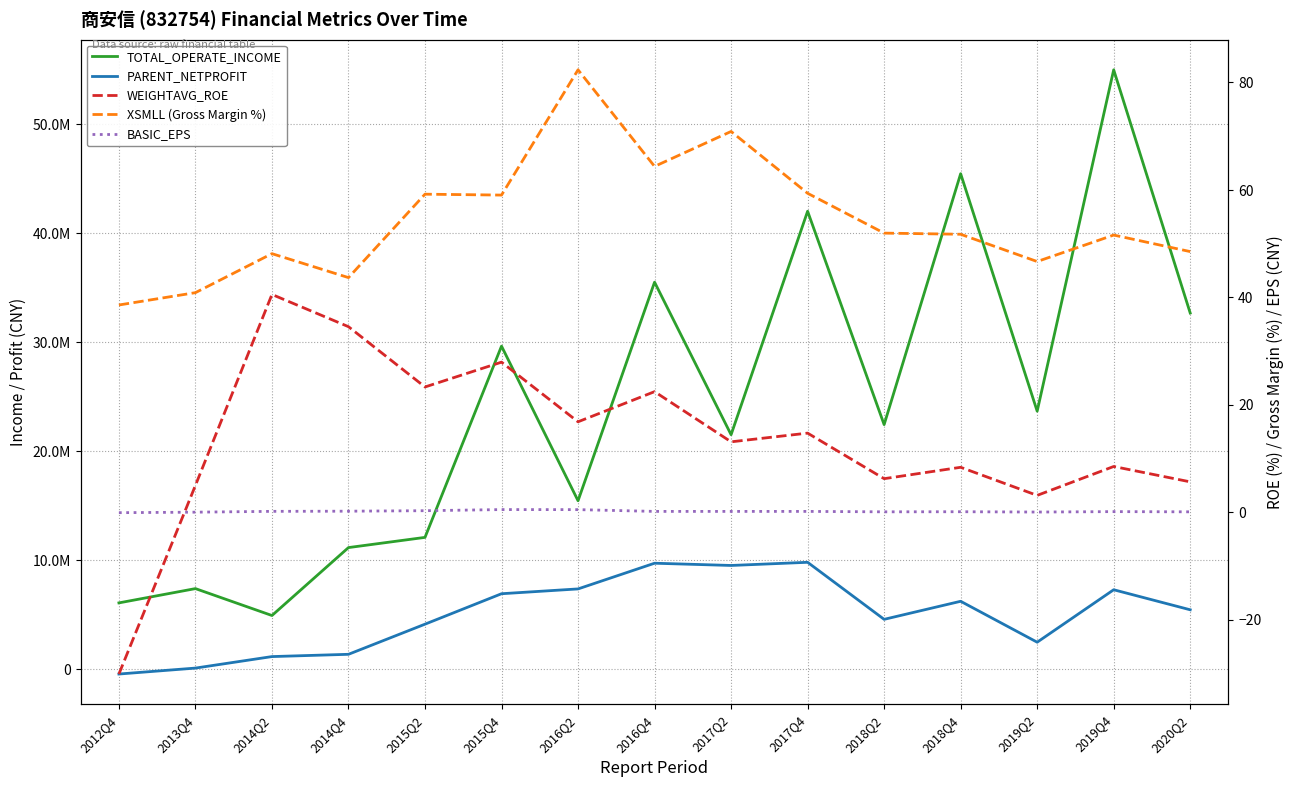

Reading left to right, what are all the values shown in this chart?

TOTAL_OPERATE_INCOME: 6091711.0	7401477.8	4933378.9	11163992.0	12100047.6	29639714.7	15458553.4	35505431.5	21514832.2	42009629.6	22442105.4	45452969.4	23674386.9	54981918.2	32673483.1
PARENT_NETPROFIT: -433119.9	112004.4	1166954.6	1375706.0	4139144.5	6931687.8	7372859.5	9729966.3	9523952.4	9814284.1	4582650.4	6238634.9	2485682.2	7296994.3	5458896.5
WEIGHTAVG_ROE: -30.1	5.0	40.5	34.5	23.3	27.9	16.8	22.4	13.1	14.7	6.2	8.4	3.1	8.5	5.7
XSMLL (Gross Margin %): 38.6	40.9	48.1	43.7	59.2	59.0	82.4	64.4	70.9	59.4	52.0	51.7	46.7	51.6	48.5
BASIC_EPS: -0.1	0.0	0.2	0.2	0.3	0.5	0.5	0.2	0.2	0.2	0.1	0.1	0.0	0.1	0.1